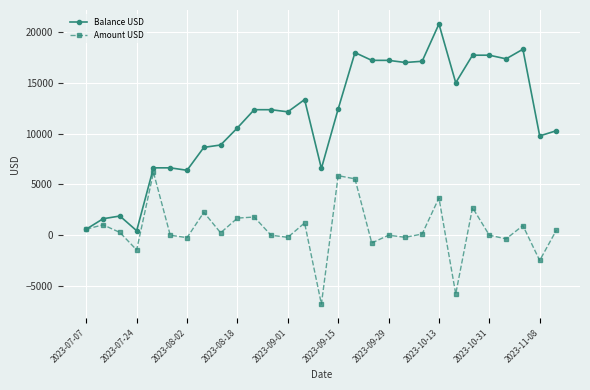

What is the greatest value displayed?

20807.2